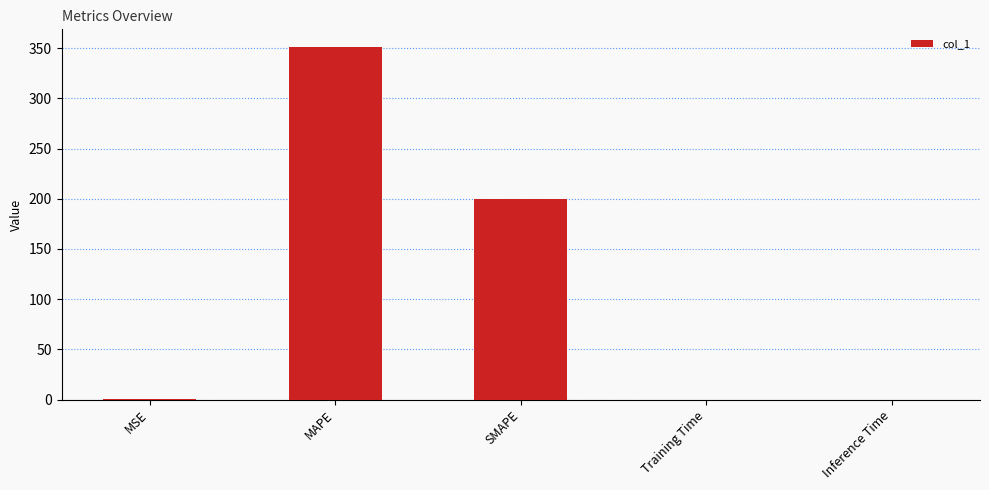

Which label corresponds to the largest value in the chart?

MAPE